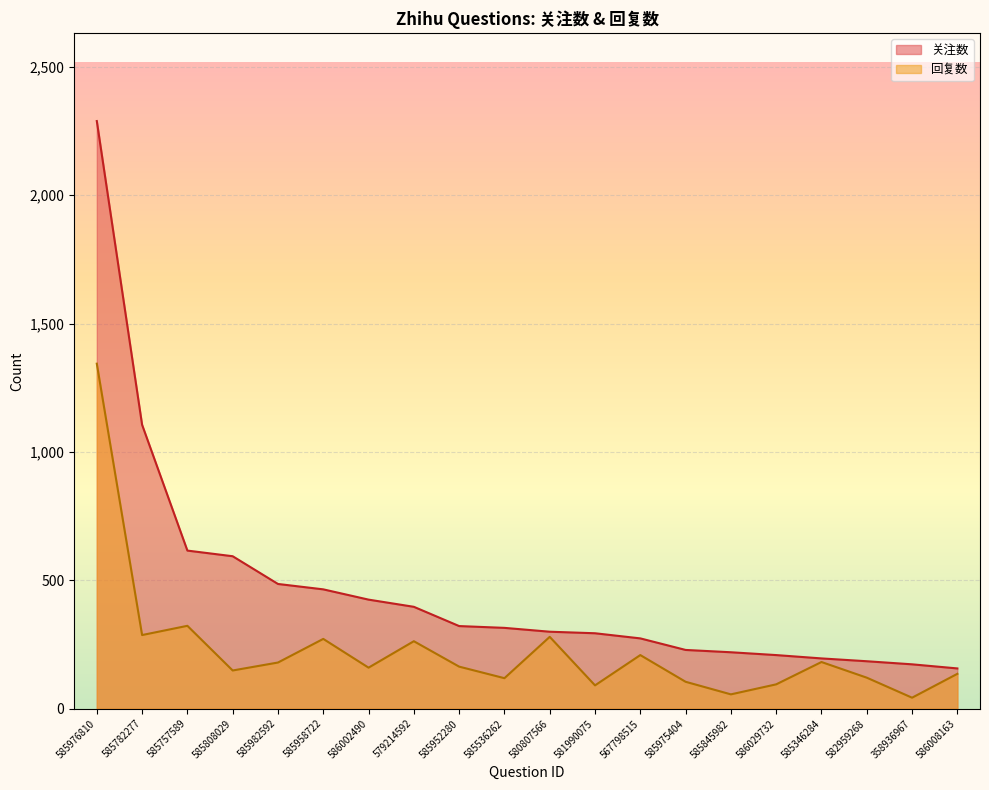

Which label corresponds to the largest value in the chart?

585976810